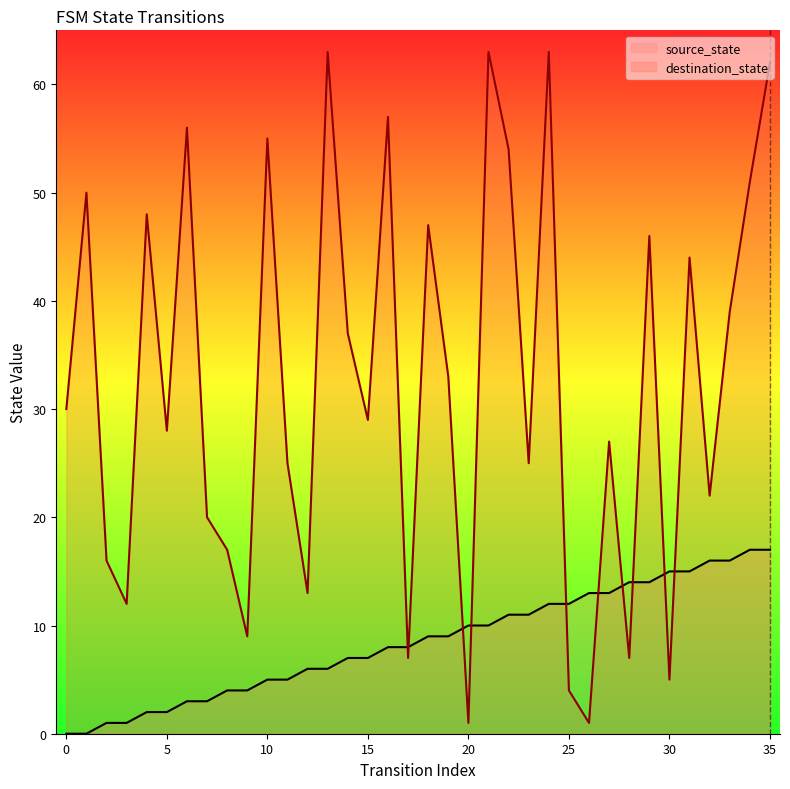

List the series in order of their overall mean, highest first.

destination_state, source_state